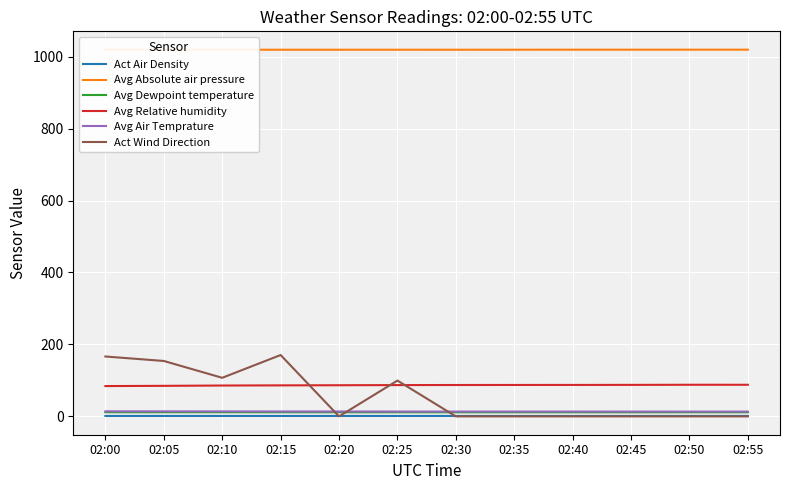

True or false: Act Wind Direction and Avg Absolute air pressure cross at least once.

False